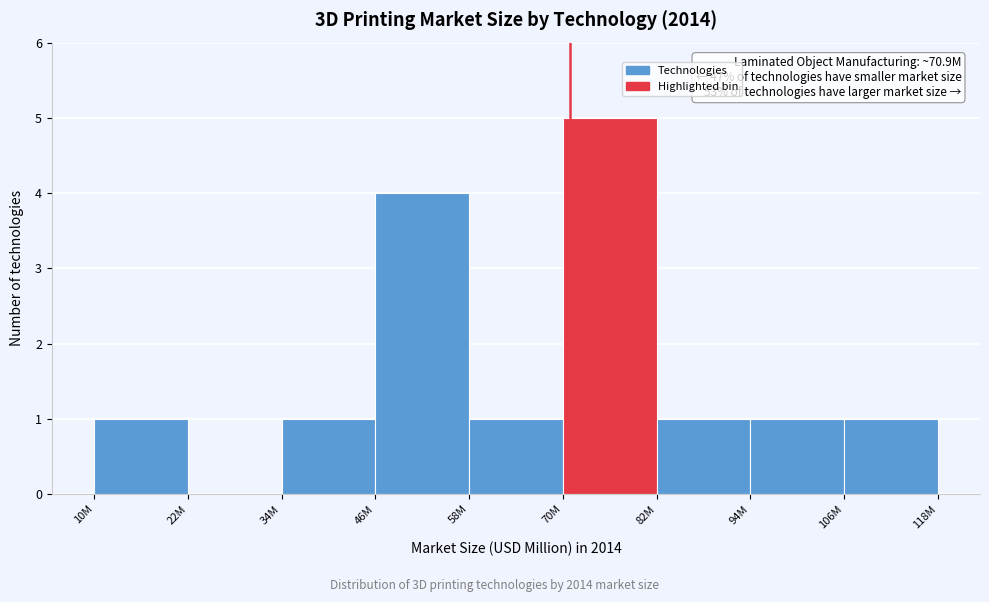

Reading left to right, extract all data points from this chart.

10M=1	22M=0	34M=1	46M=4	58M=1	70M=5	82M=1	94M=1	106M=1